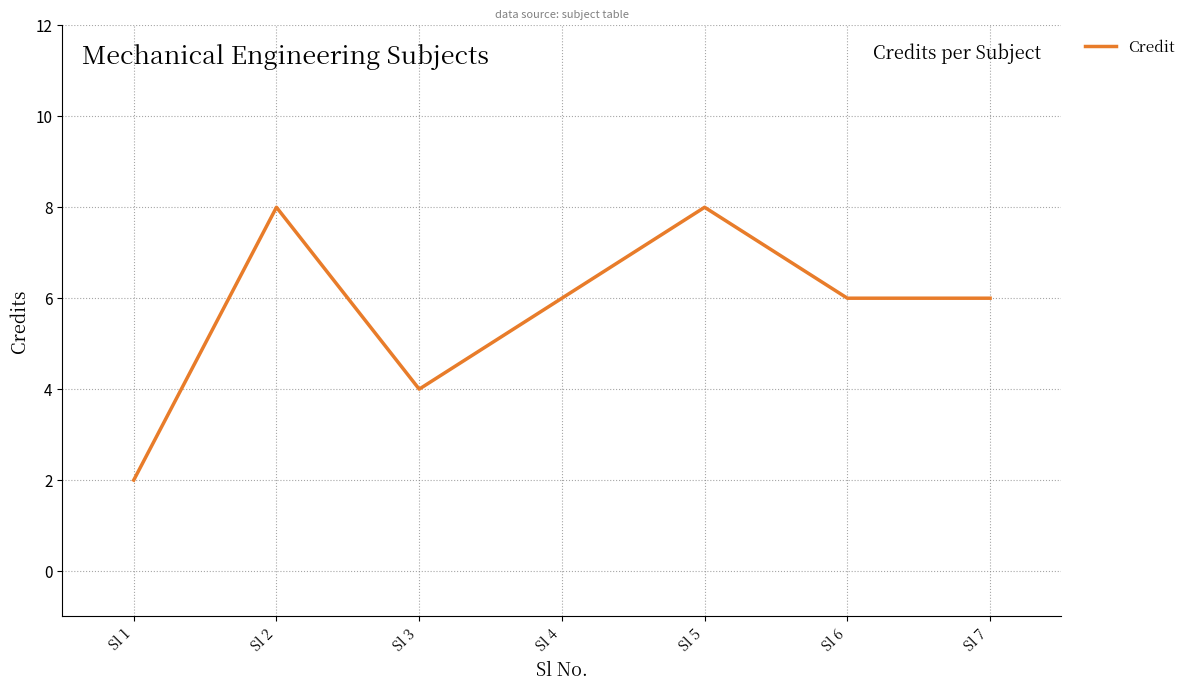

Reading left to right, what are all the values shown in this chart?

Sl 1=2	Sl 2=8	Sl 3=4	Sl 4=6	Sl 5=8	Sl 6=6	Sl 7=6